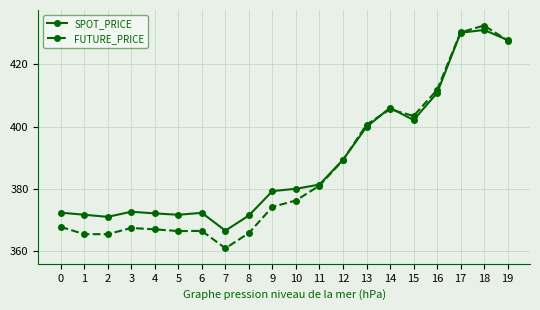

Count the number of data series in this chart.

2